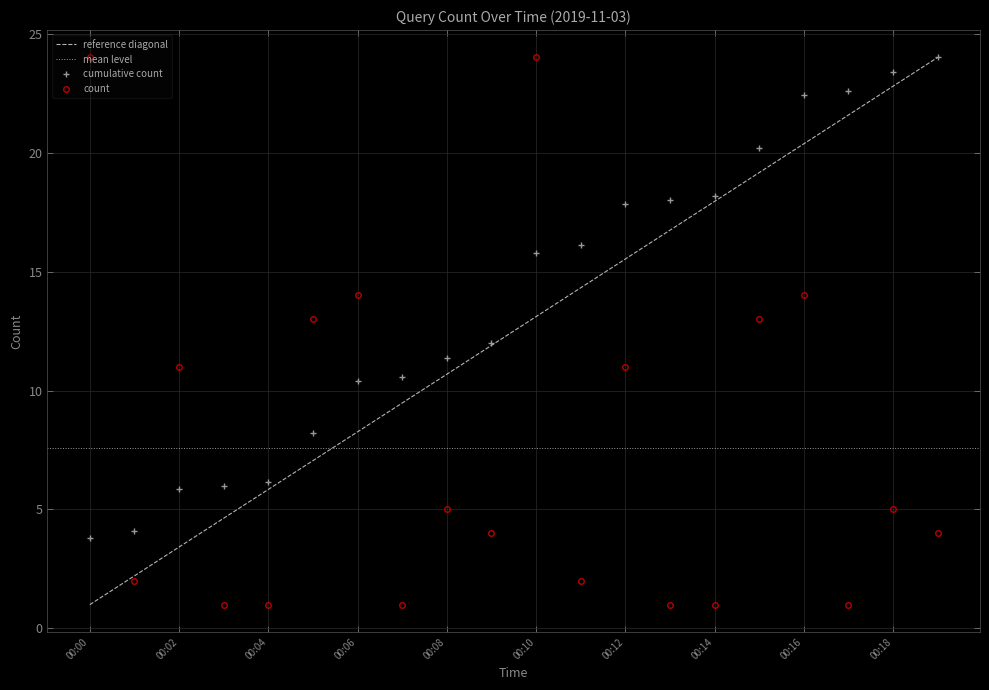

List the labels in order of value, largest first.

00:00, 00:10, 00:06, 00:16, 00:05, 00:15, 00:02, 00:12, 00:08, 00:18, 00:09, 00:19, 00:01, 00:11, 00:03, 00:04, 00:07, 00:13, 00:14, 00:17